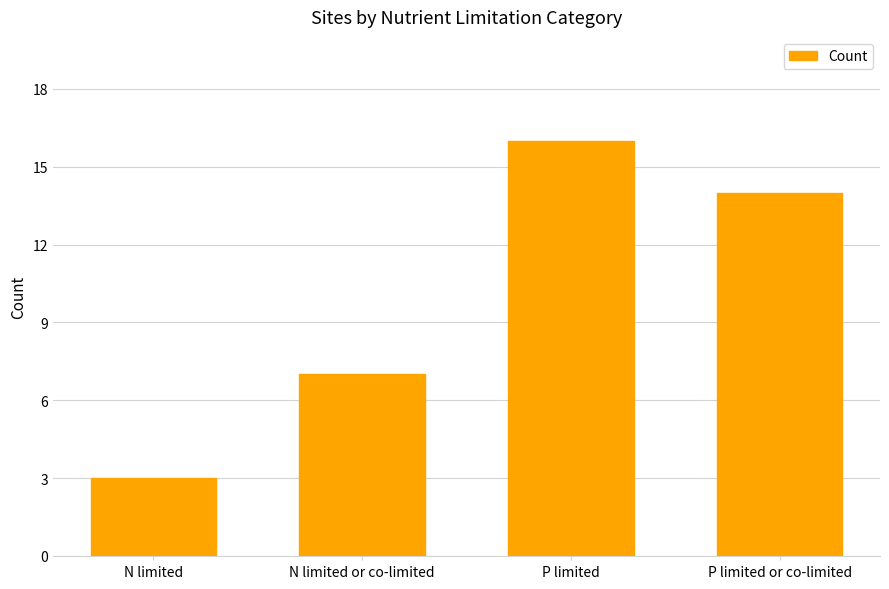

What is the difference between the values at N limited or co-limited and P limited?

9